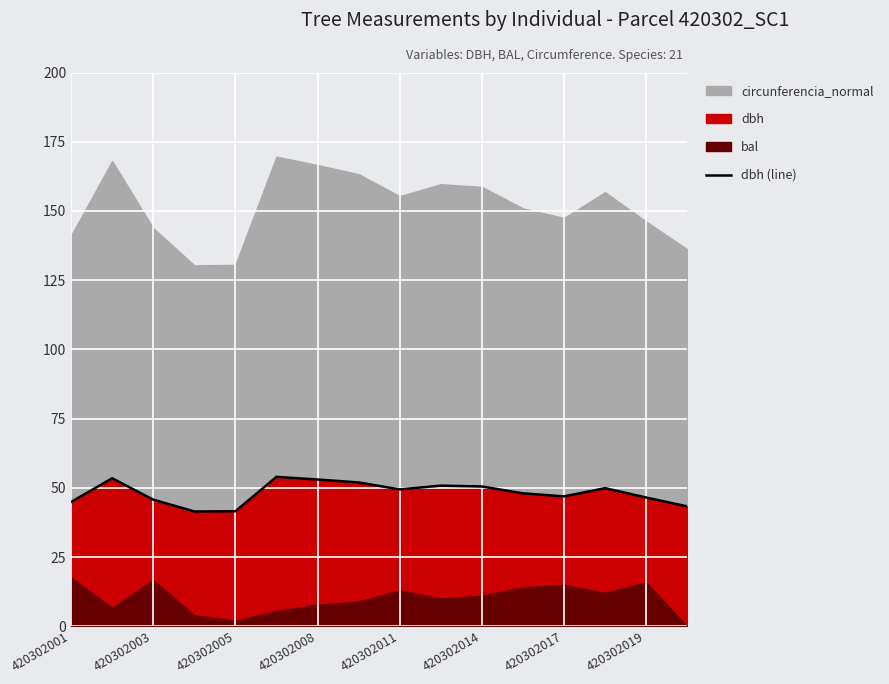

Reading left to right, what are all the values shown in this chart?

44.9	53.5	45.8	41.5	41.6	54.0	53.0	52.0	49.5	50.8	50.5	48.0	46.9	49.9	46.5	43.3